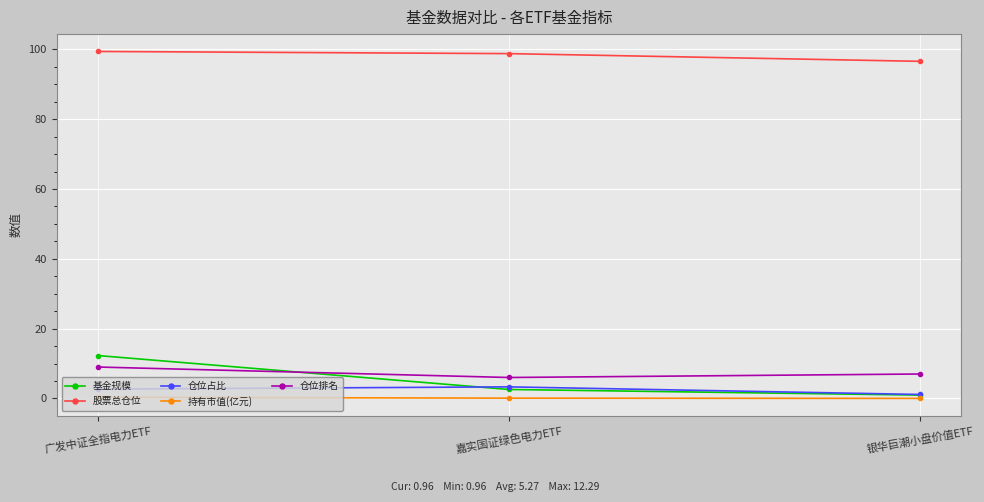

What position from the right is 嘉实国证绿色电力ETF?

2